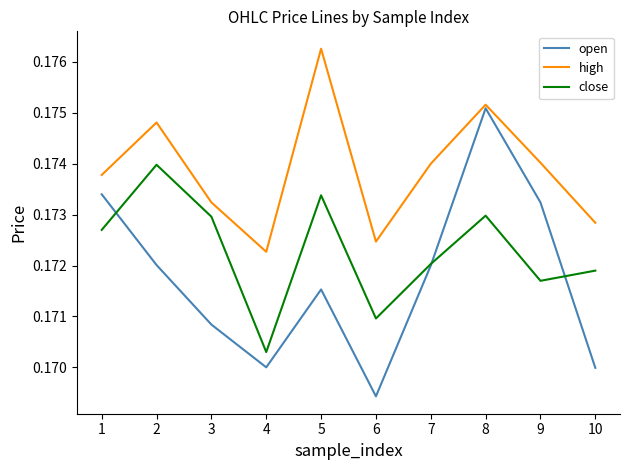

Which series ends up on top after the final intersection of open and close?

close